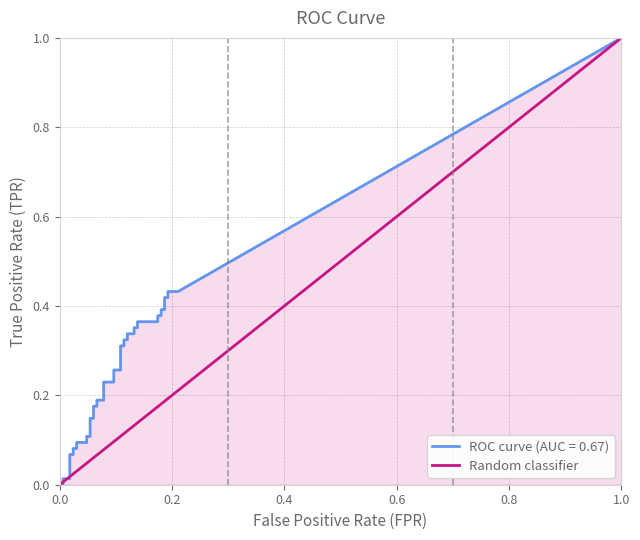

Count the values in the range 0 to 1.

2